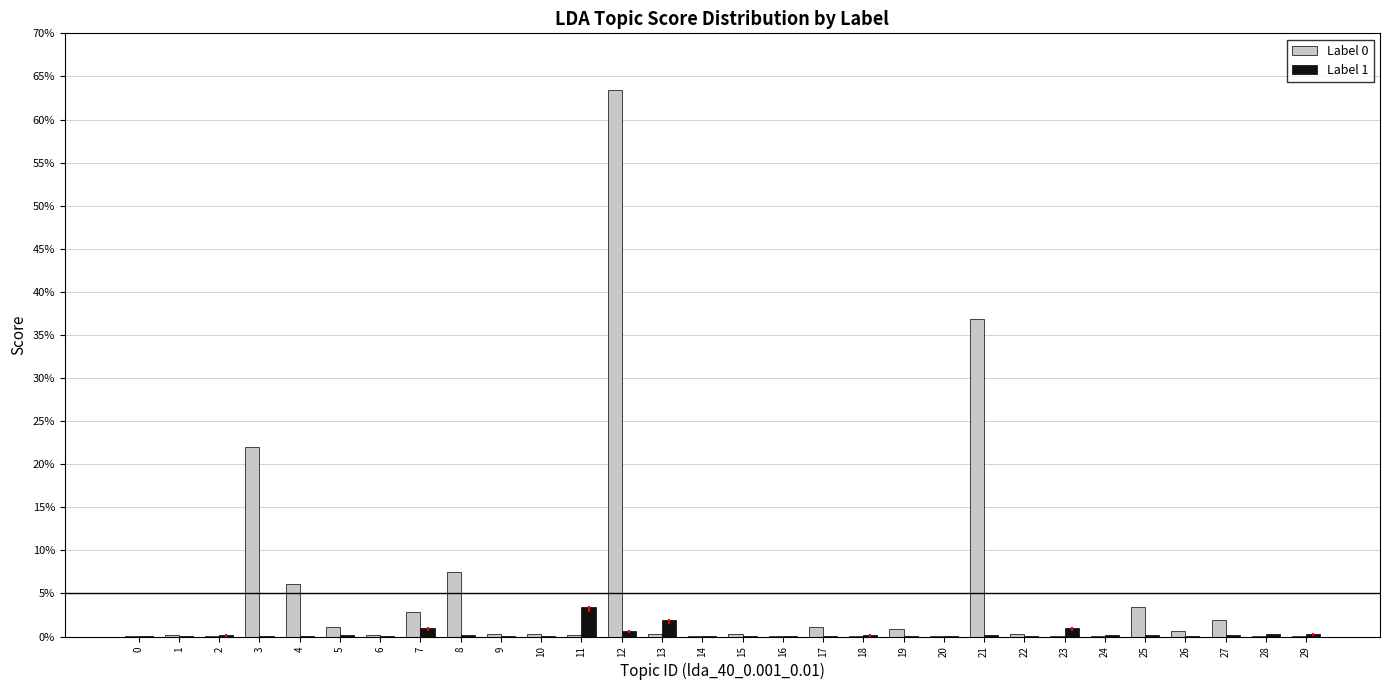

Does the chart contain stacked bars?

No